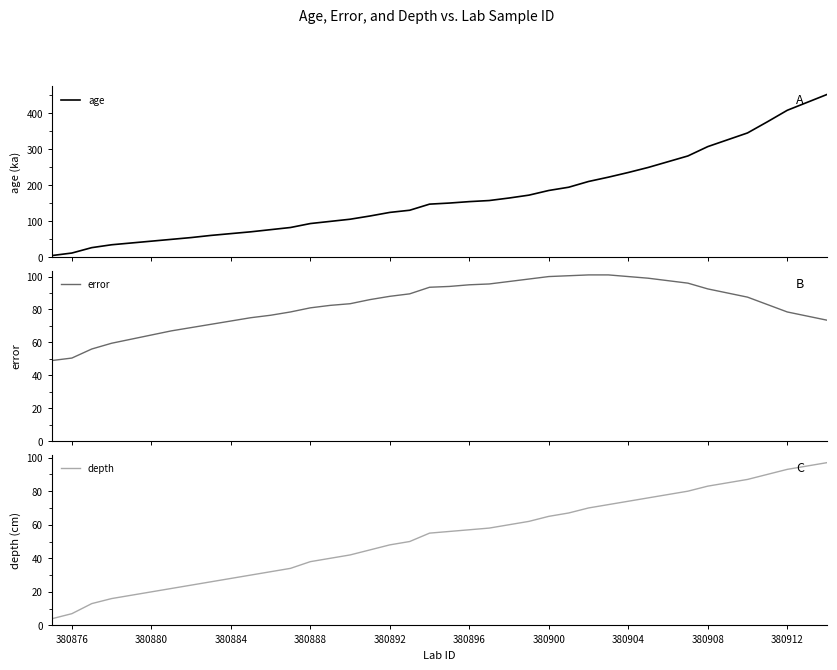

What is the maximum value for age?

452